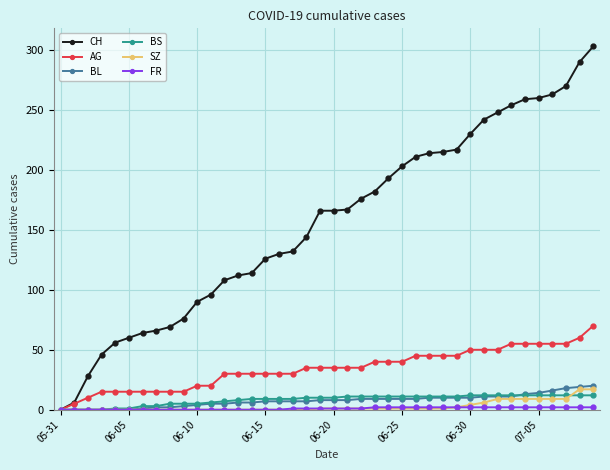

Which series has the widest spread of values?

CH